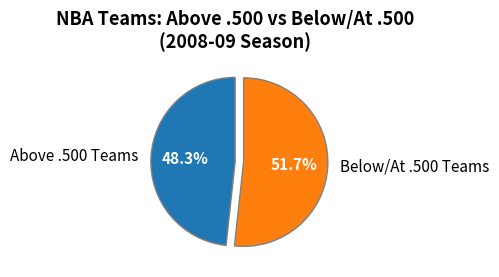

Count the number of slices in the pie.

2